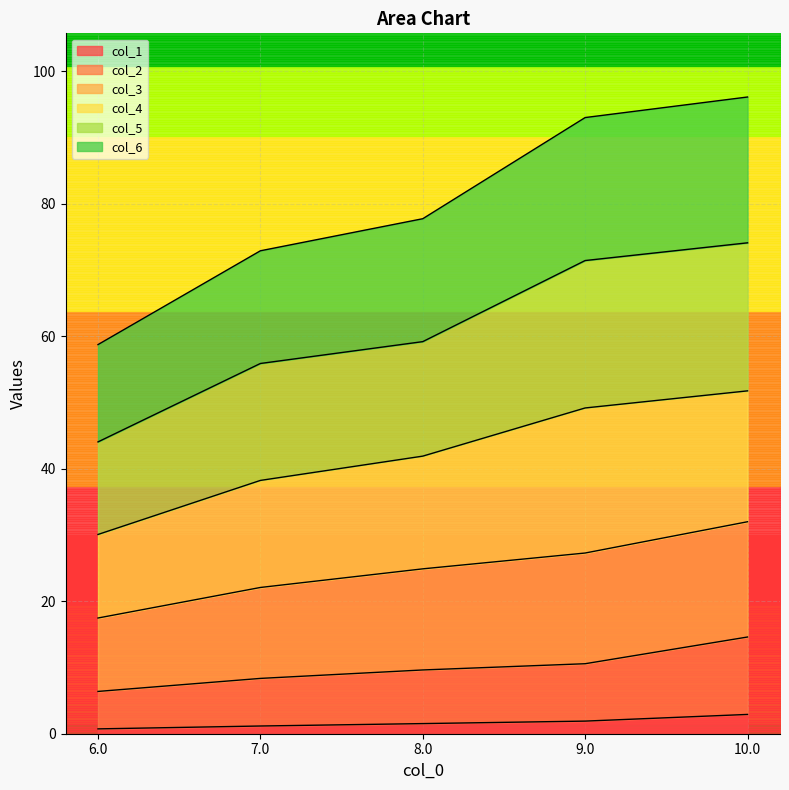

What is the highest value of the col_1 series?

2.9